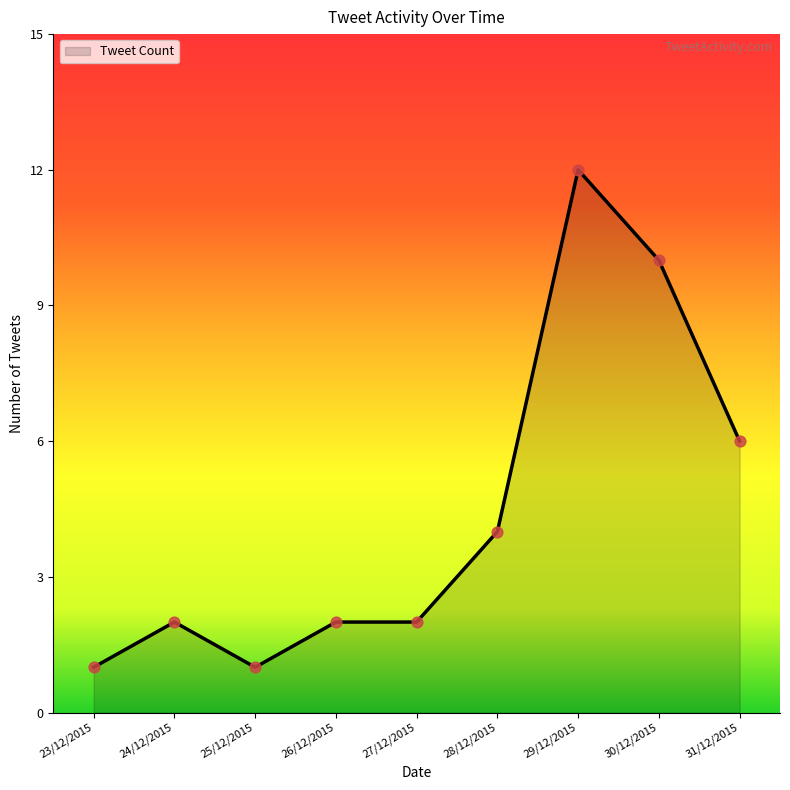

What is the ratio of the value at 27/12/2015 to the value at 24/12/2015?

1.0